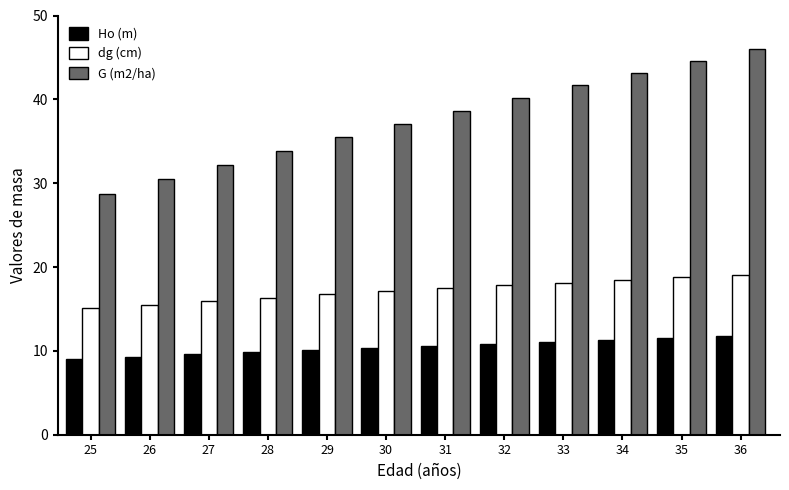

What is the lowest value of the G (m2/ha) series?

28.7